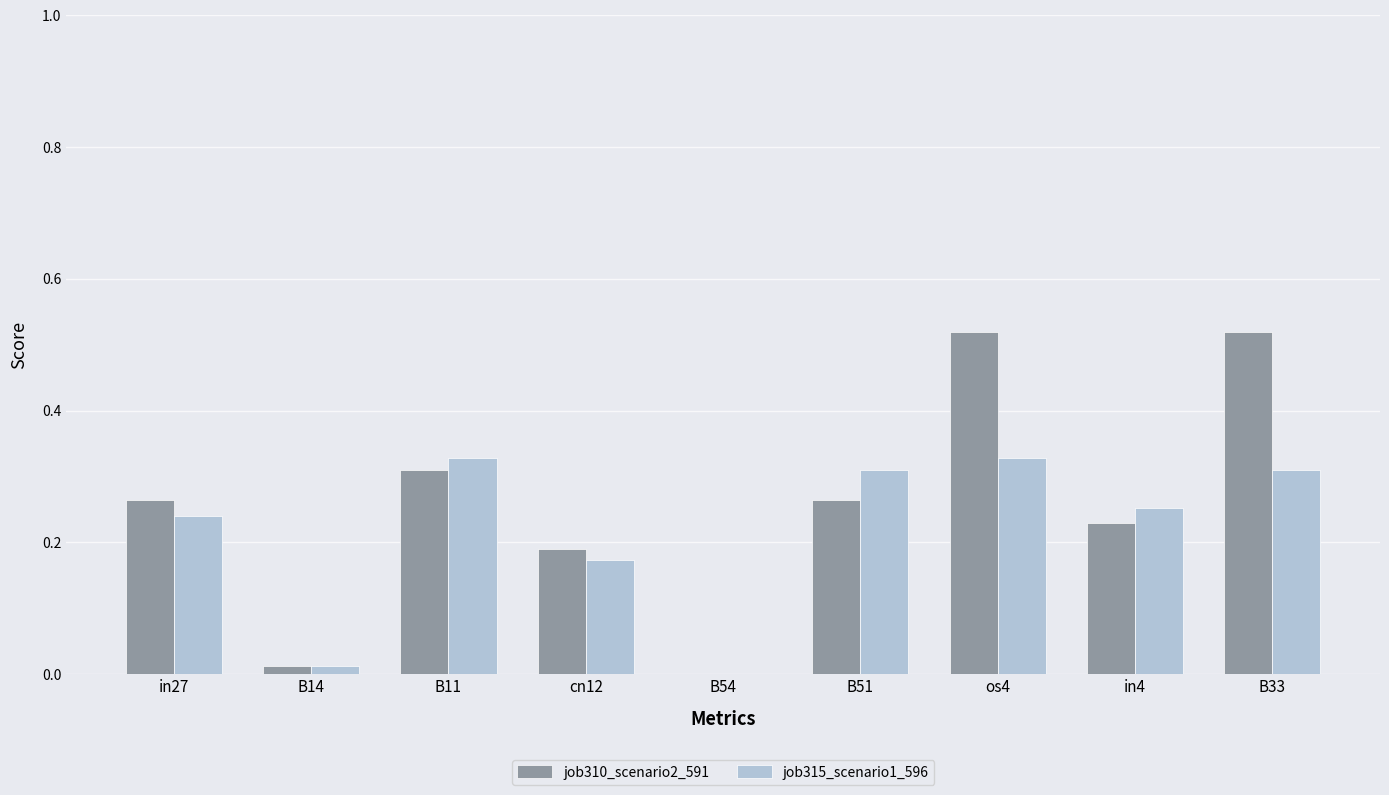

Is it true that job315_scenario1_596 equals 0.2 at B54?

False